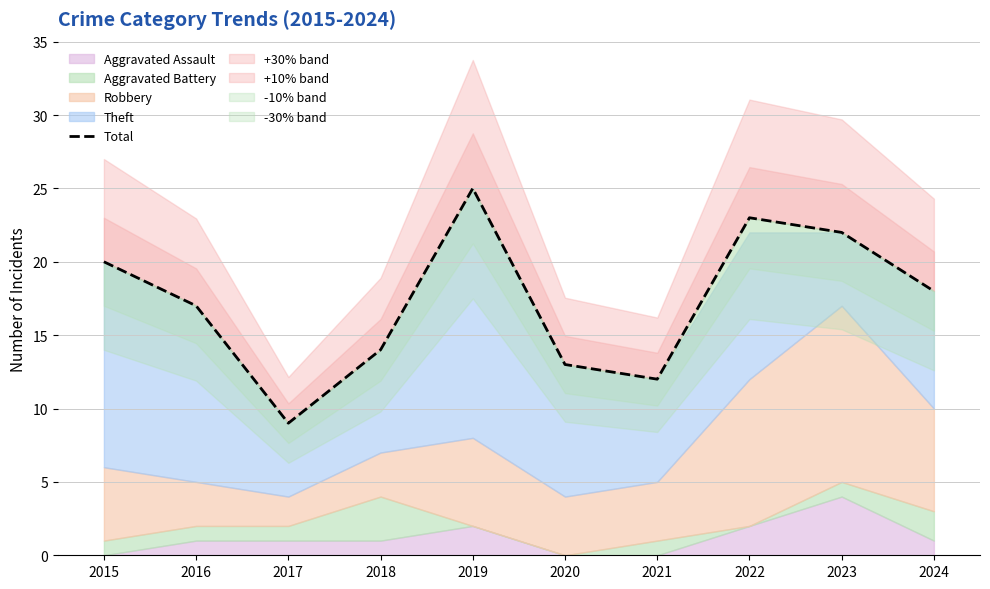

At which label is the value closest to 17?

2016